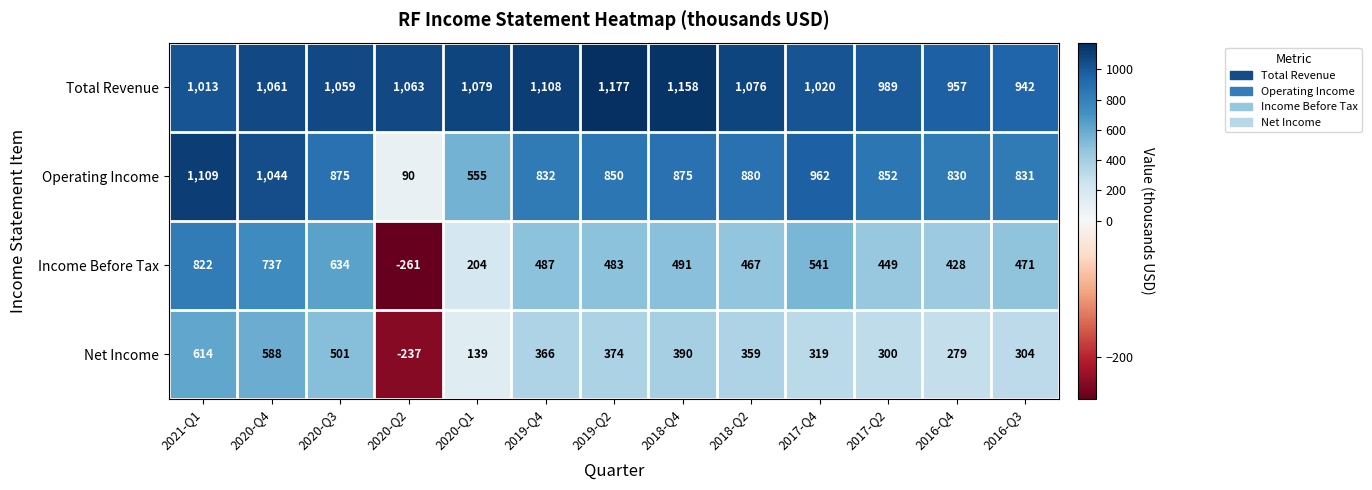

List the series in order of their peak value, highest first.

Total Revenue, Operating Income, Income Before Tax, Net Income